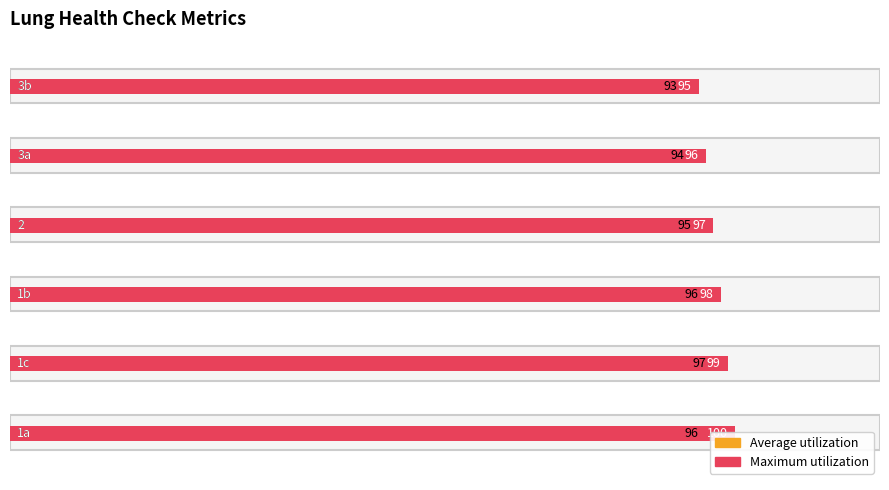

Which series has the largest range (max minus min)?

Maximum utilization